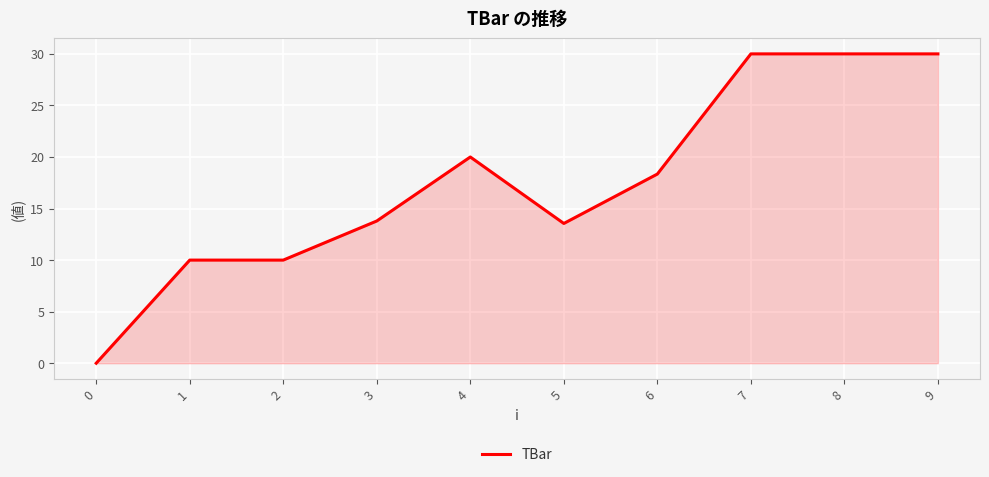

What is the maximum value shown in the chart?

30.0